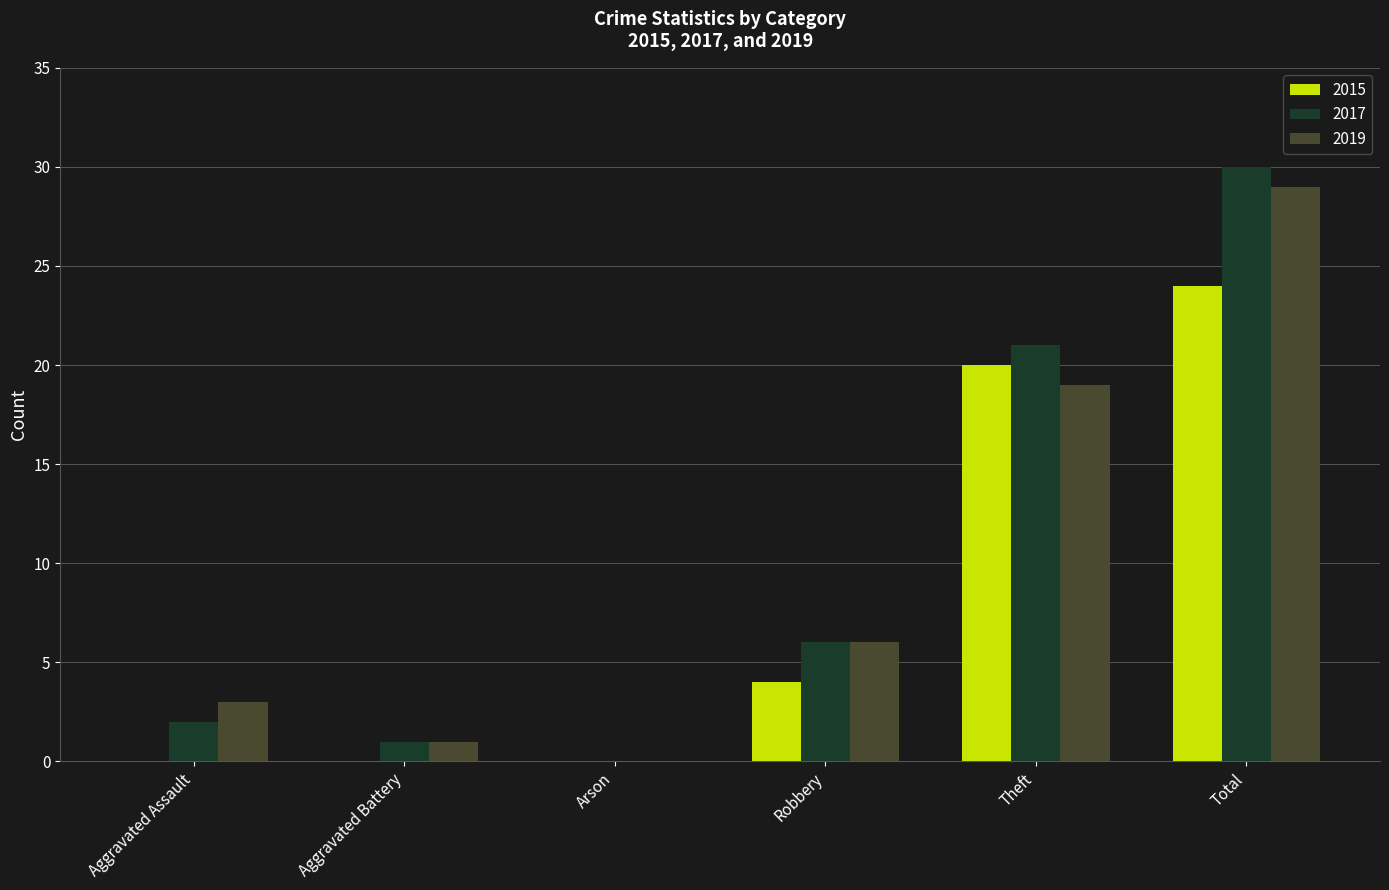

At which category does the chart reach its peak across all series?

Total